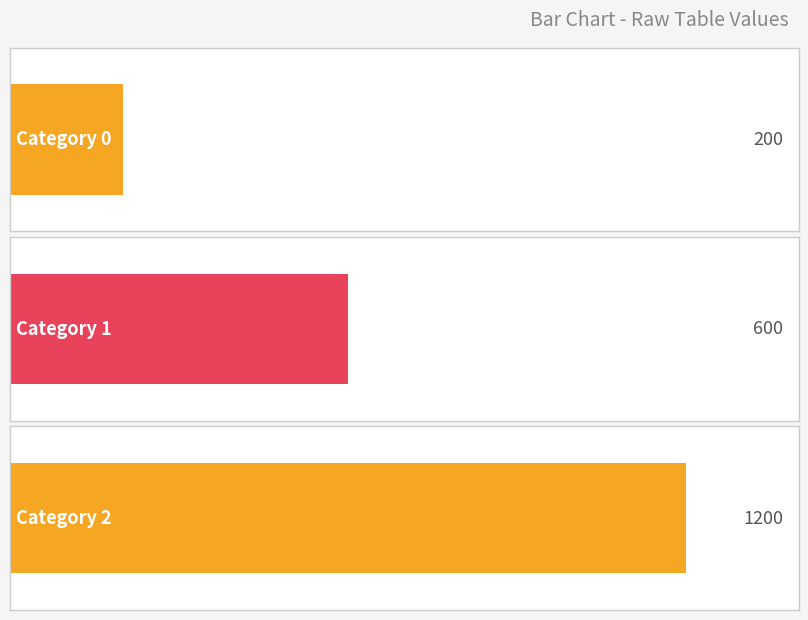

Count the number of values greater than 600.

1